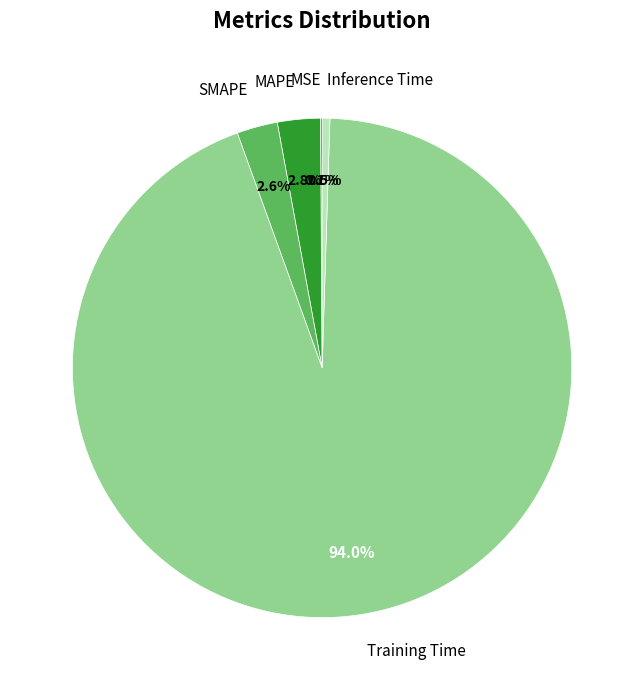

Does Training Time represent more than half of the total?

Yes